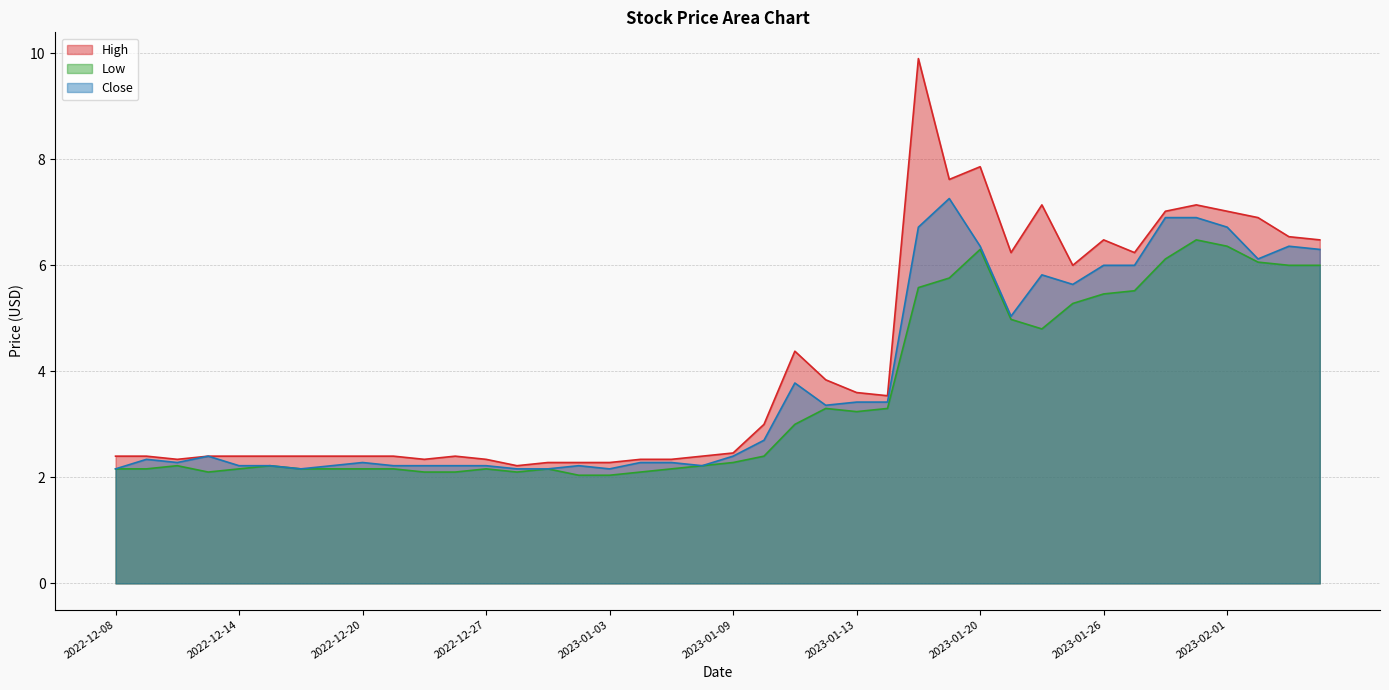

True or false: Low and High intersect in this chart.

False